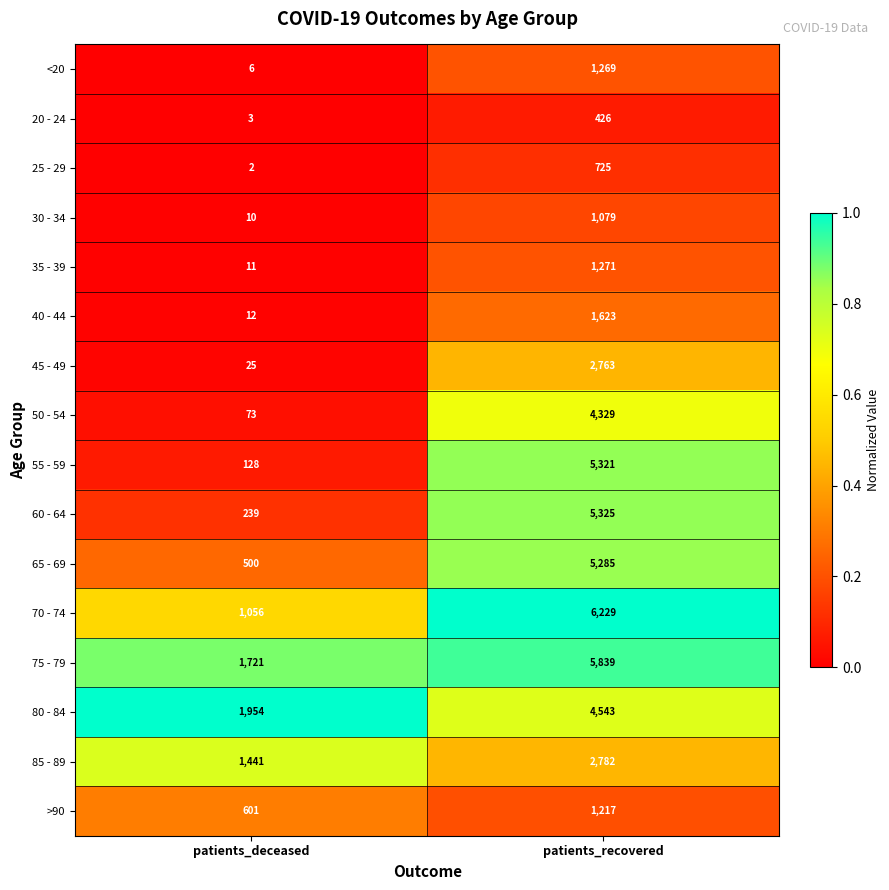

Rank the series at patients_deceased from lowest to highest value.

25 - 29, 20 - 24, <20, 30 - 34, 35 - 39, 40 - 44, 45 - 49, 50 - 54, 55 - 59, 60 - 64, 65 - 69, >90, 70 - 74, 85 - 89, 75 - 79, 80 - 84